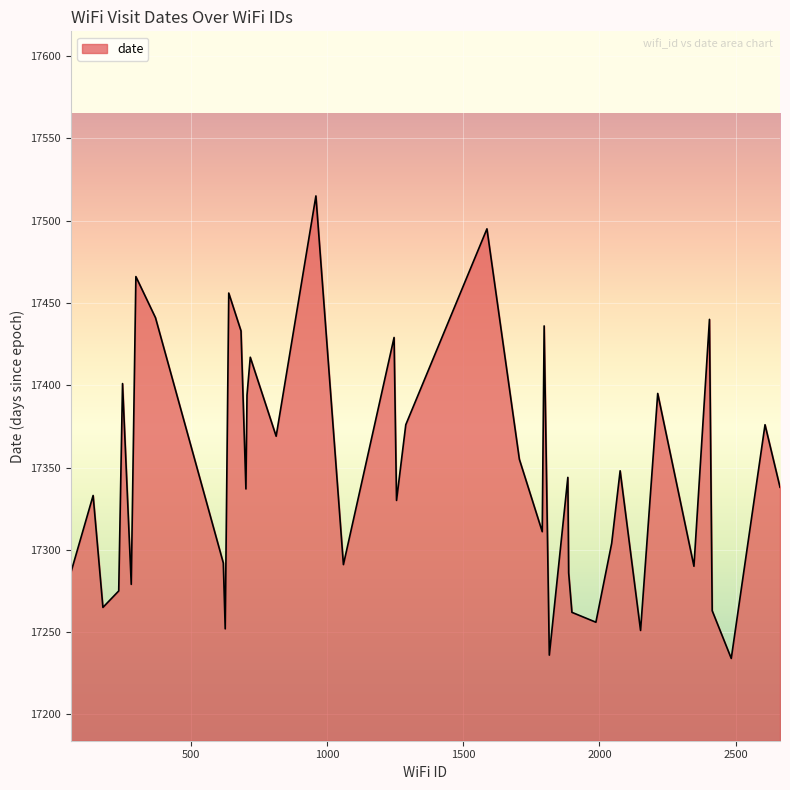

What is the difference between the maximum and minimum values?

281